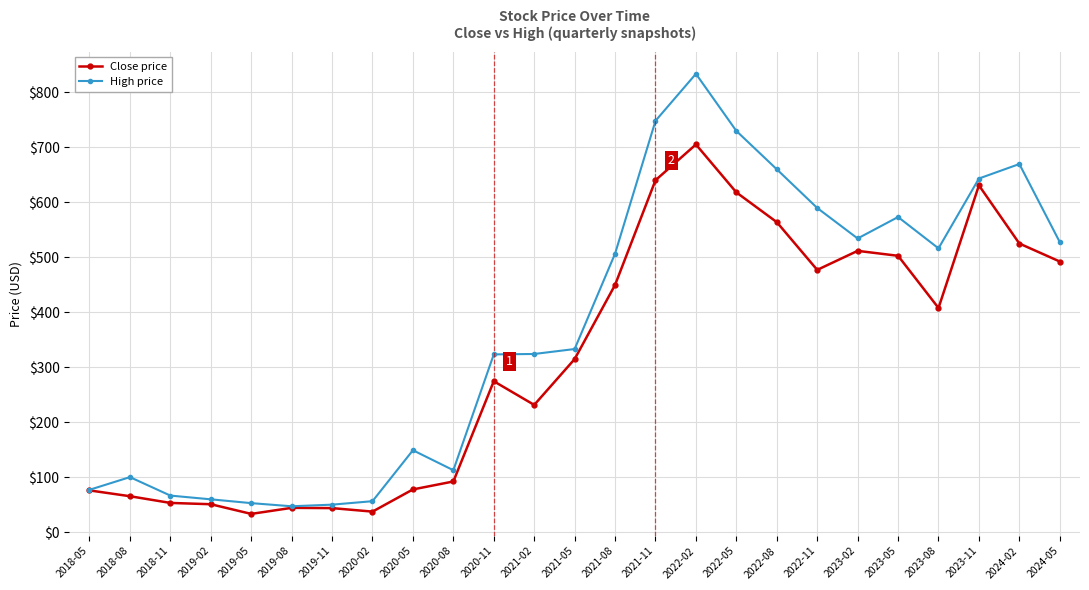

At which label is Close price closest to 369?

2023-08